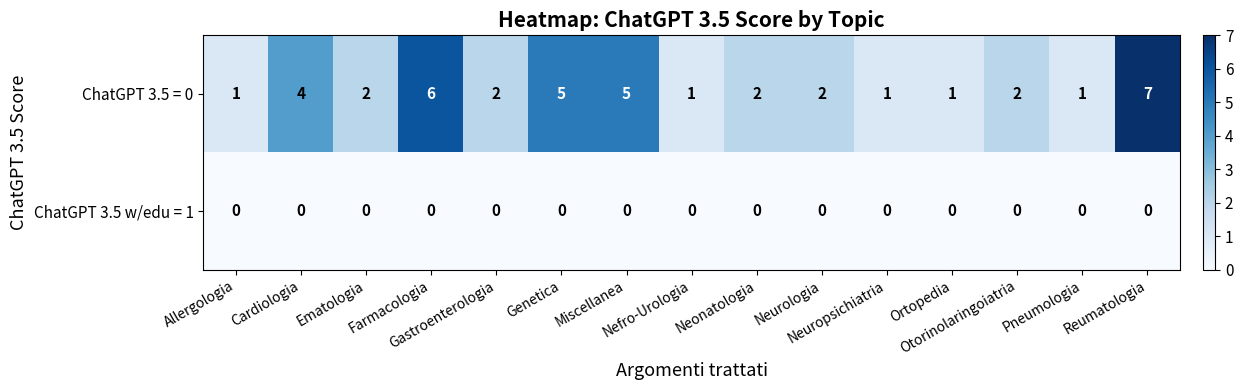

List the series in order of their overall mean, highest first.

ChatGPT 3.5 = 0, ChatGPT 3.5 w/edu = 1